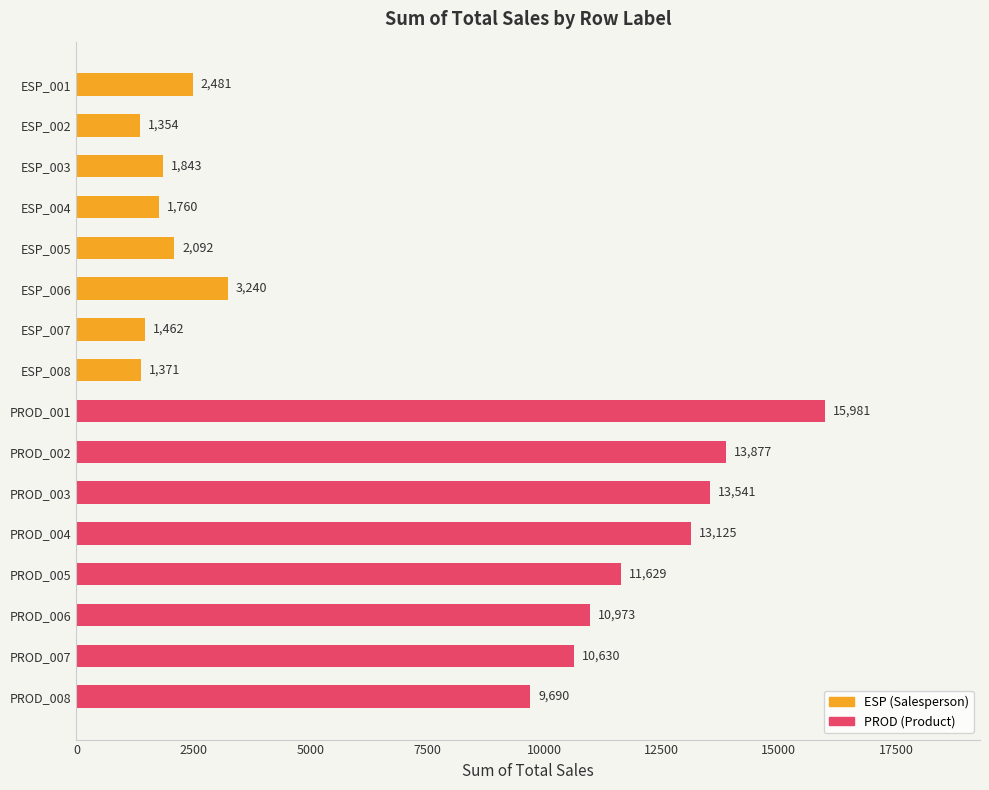

What is the value of the 2nd bar from the top?

1354